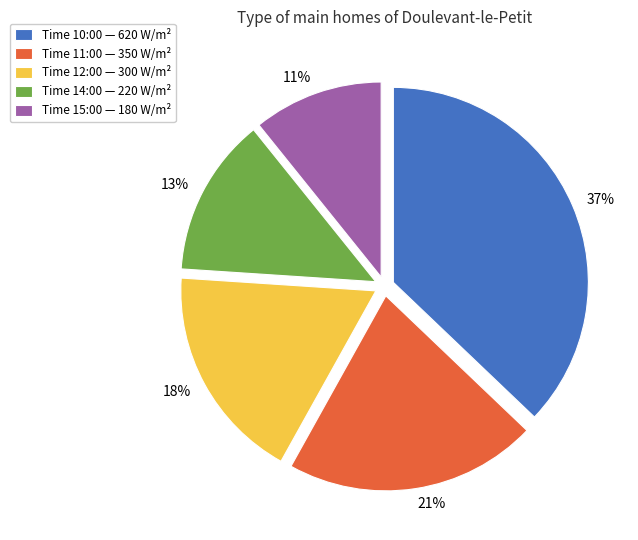

How many segments does this pie chart have?

5